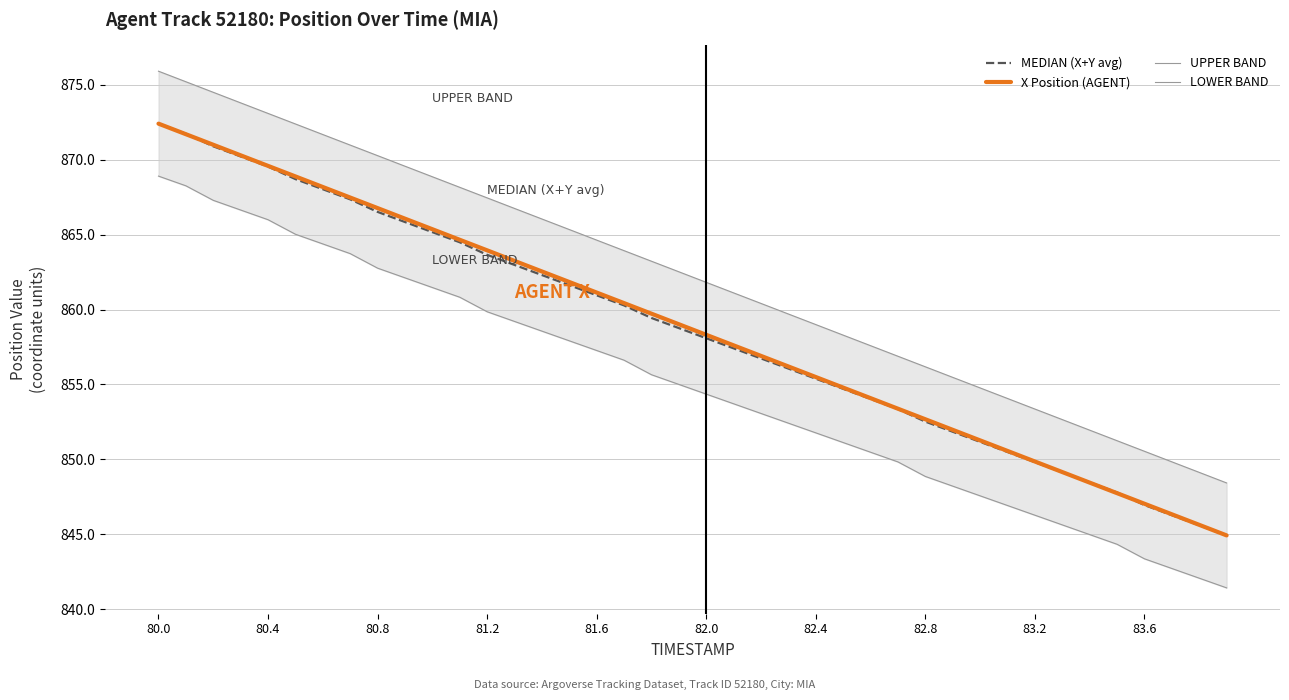

What is the minimum value for X Position (AGENT)?

844.9